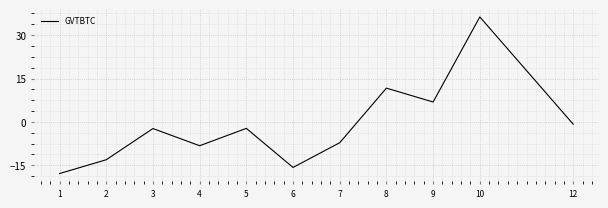

How many interior local valleys (lower than both neighbors) does the data have?

3